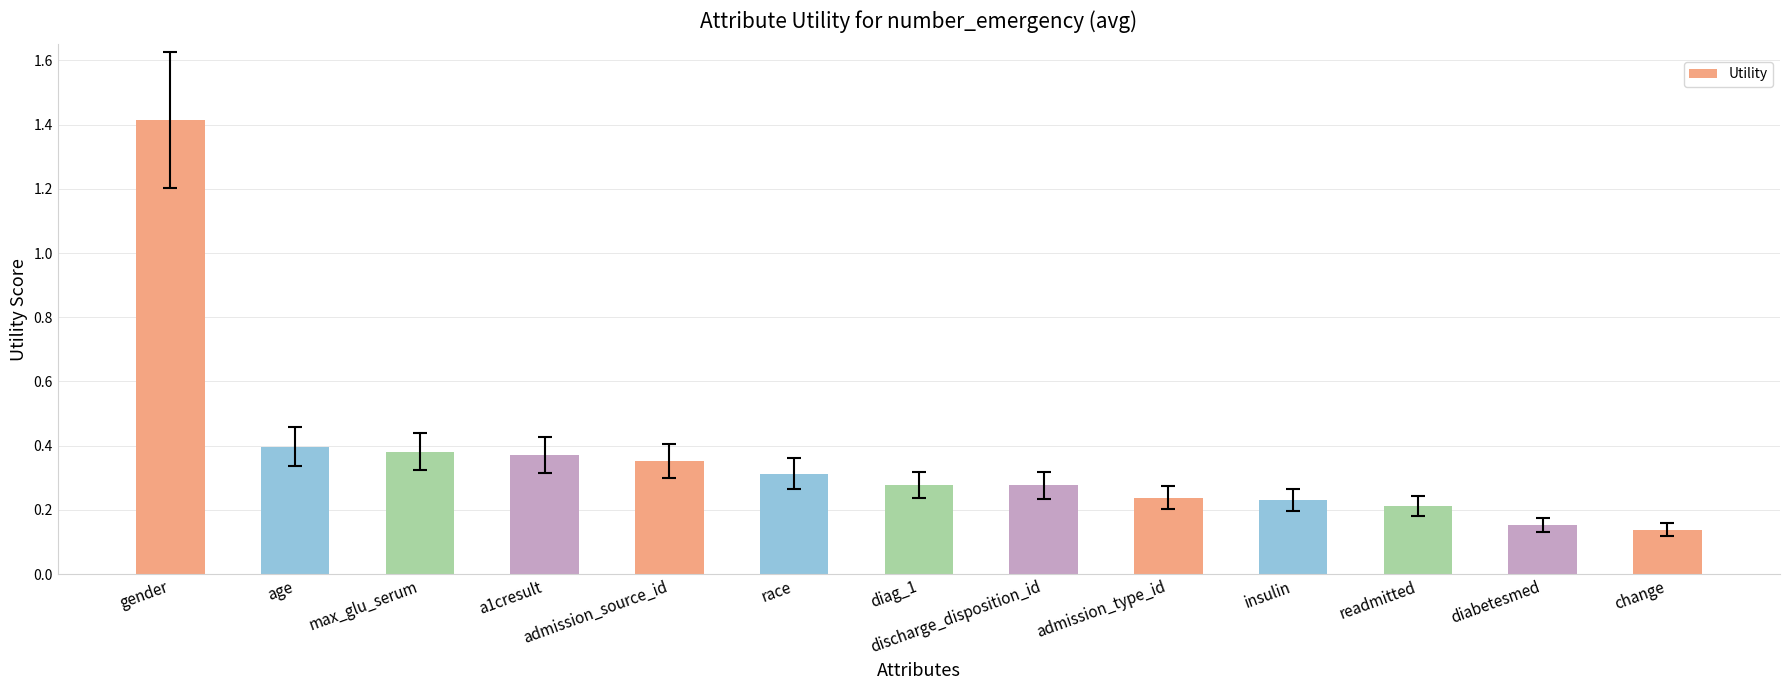

How many series are shown in this chart?

1